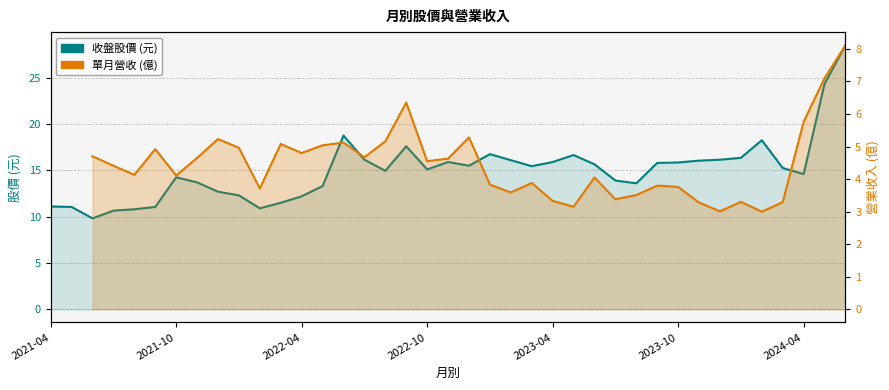

Between 16 and 14, which is larger?

14